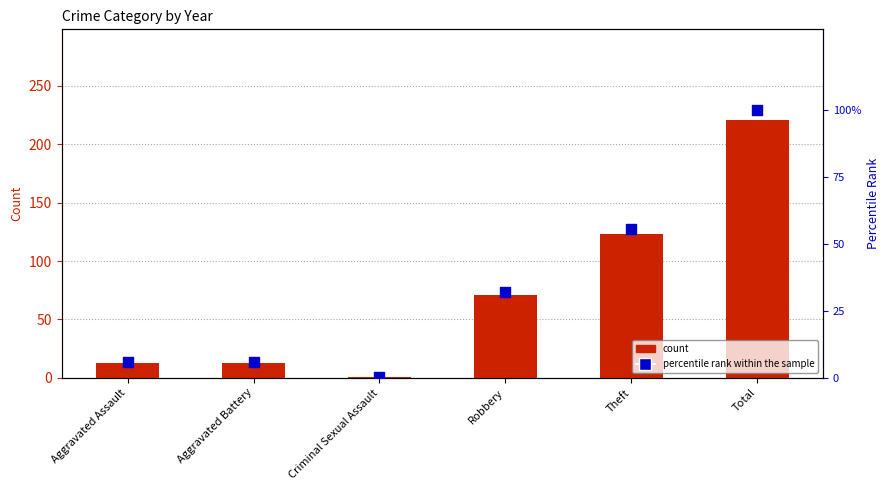

At how many categories does at least one series exceed 85?

2